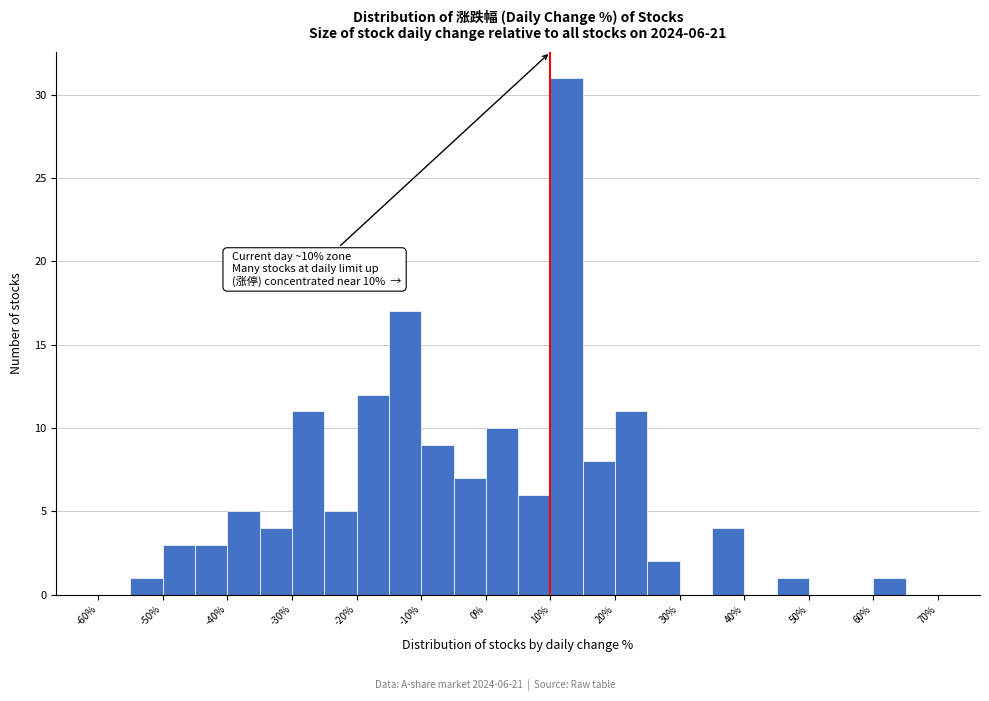

Over which range of the x-axis is the bar tallest?

10 to 15